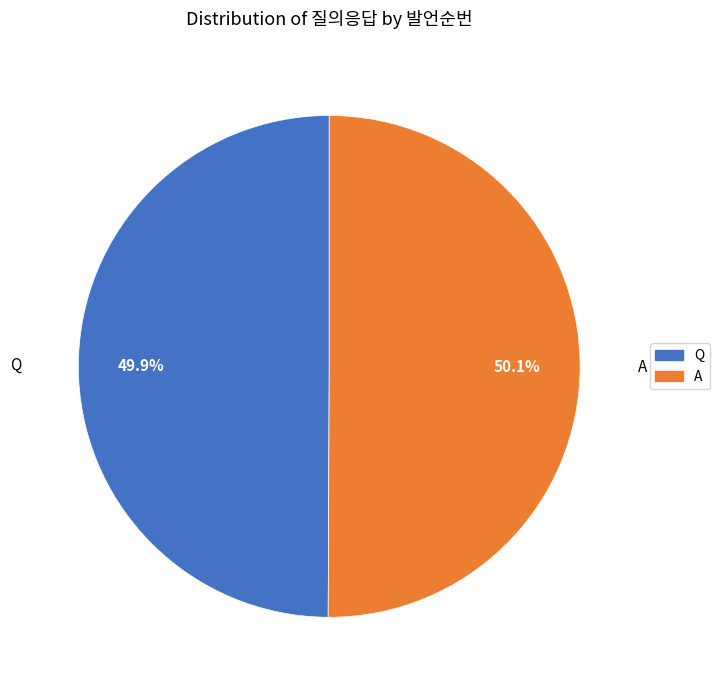

Is there any slice that represents more than half of the pie?

Yes